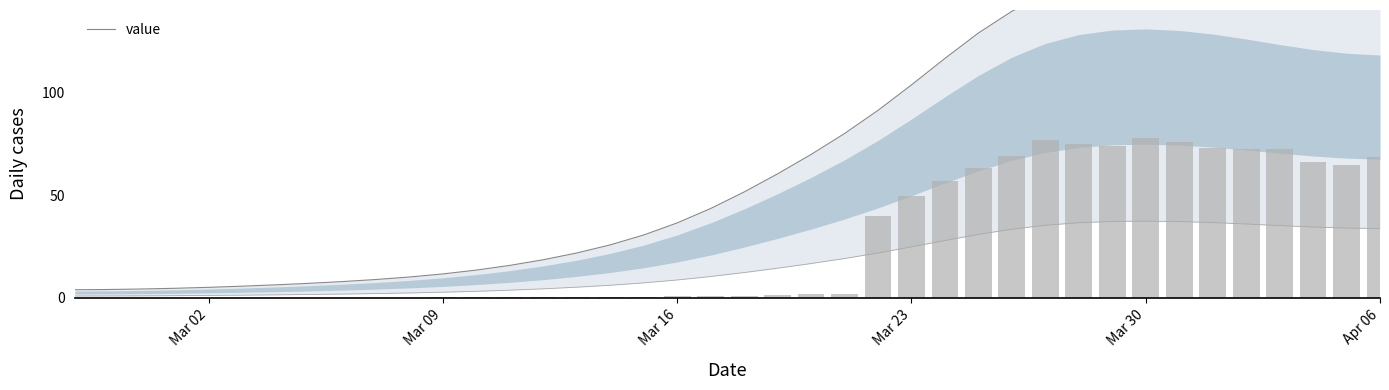

Does the chart contain stacked bars?

No